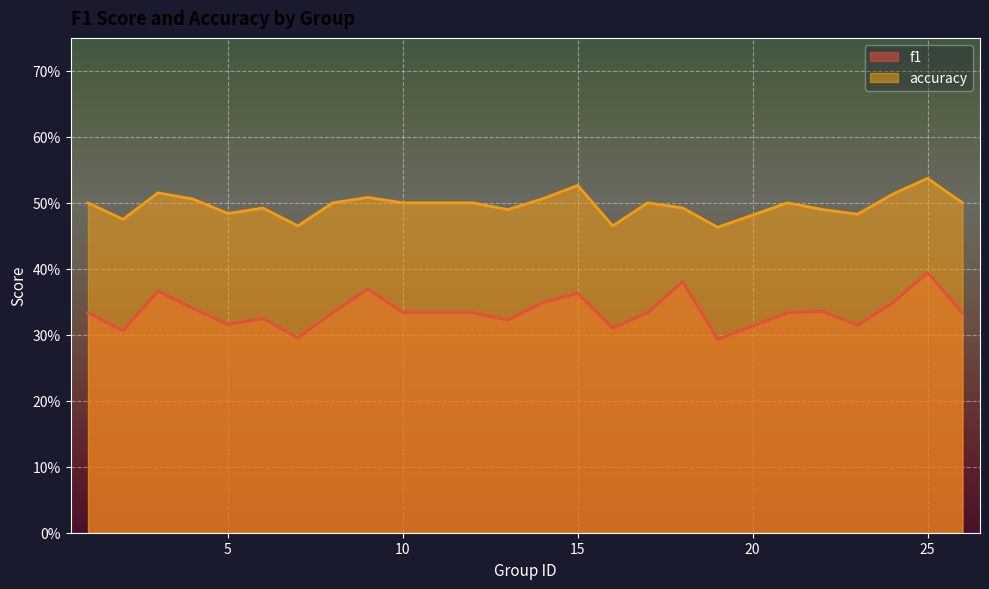

At 25, list the series in order from largest to smallest.

accuracy, f1